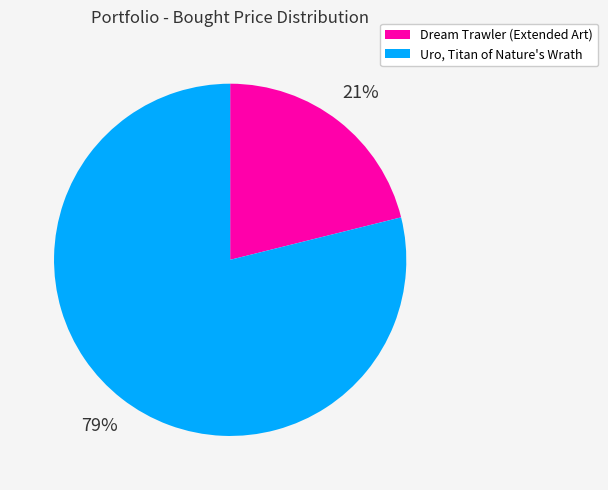

Is there a majority slice in this chart?

Yes